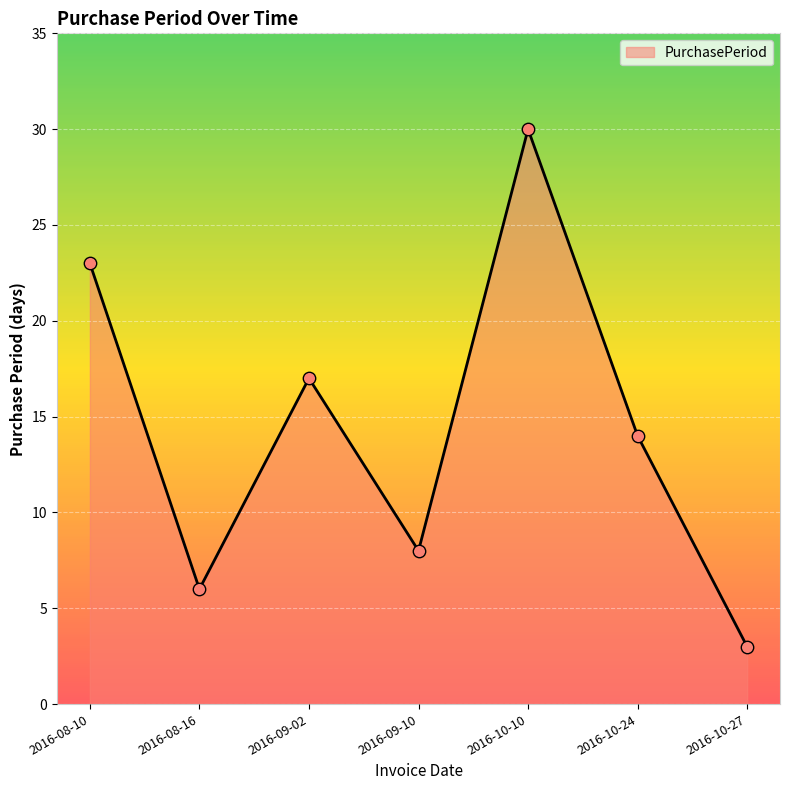

What is the ratio of the value at 2016-10-27 to the value at 2016-09-10?

0.4